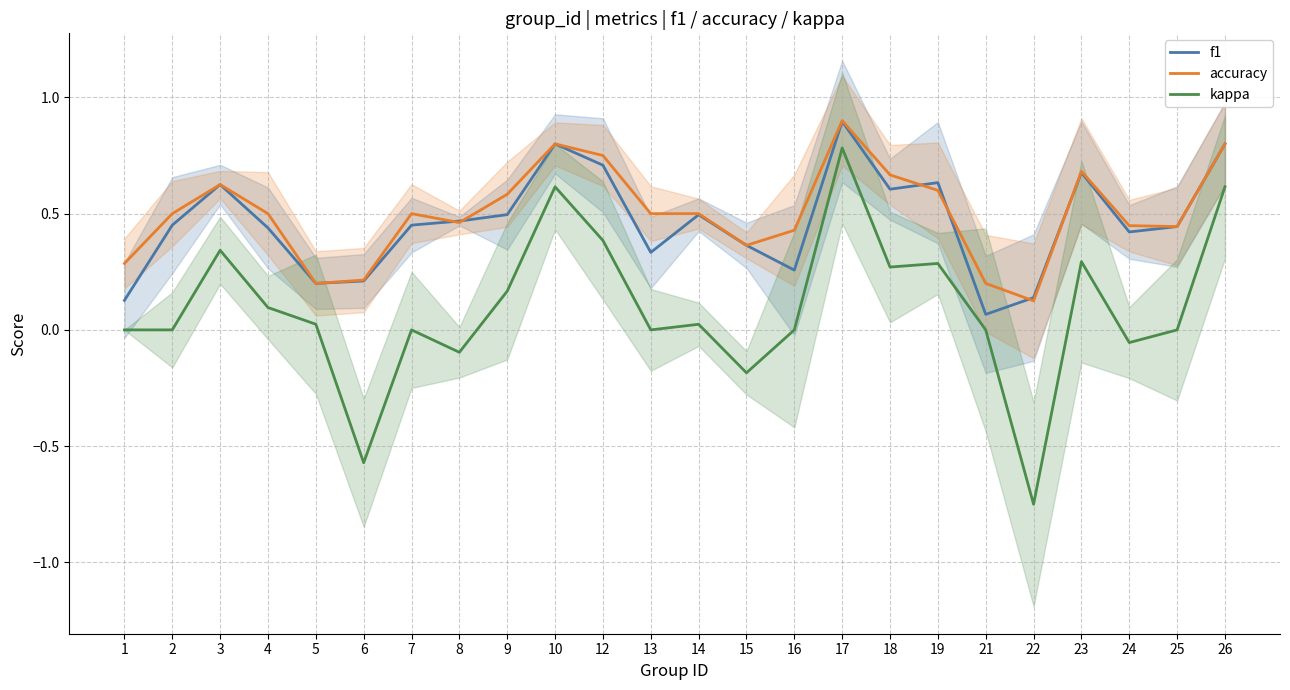

True or false: f1 and kappa intersect in this chart.

False